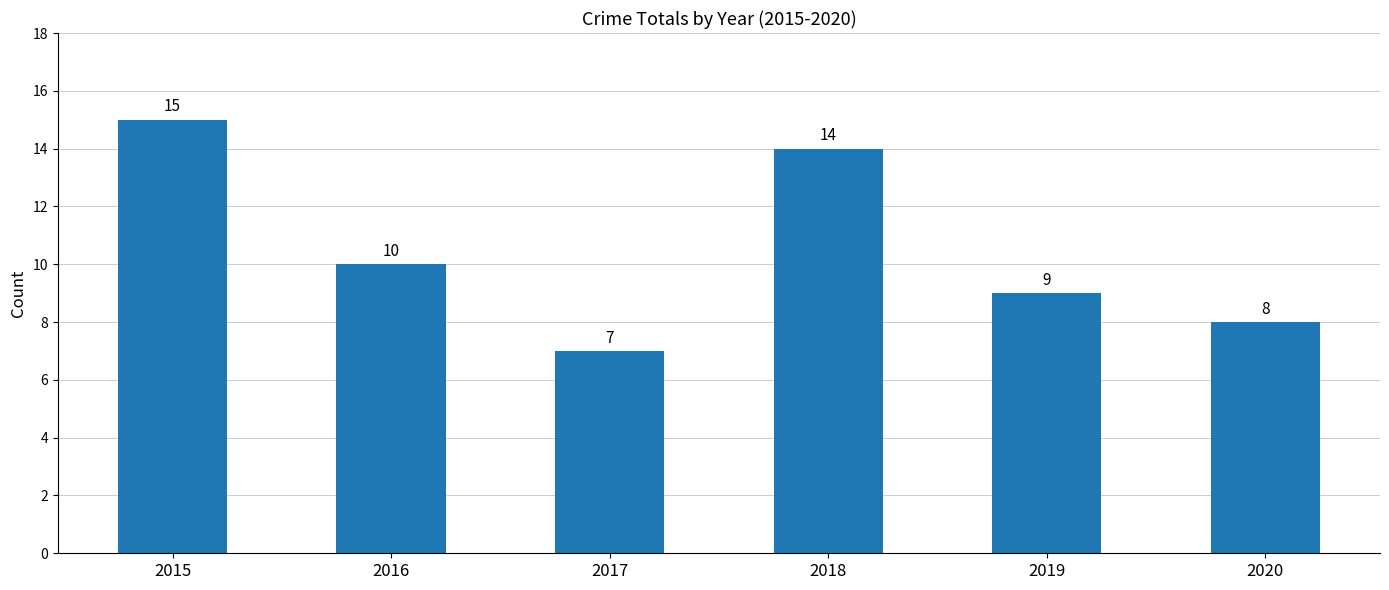

What is the change in value from 2016 to 2020?

-2